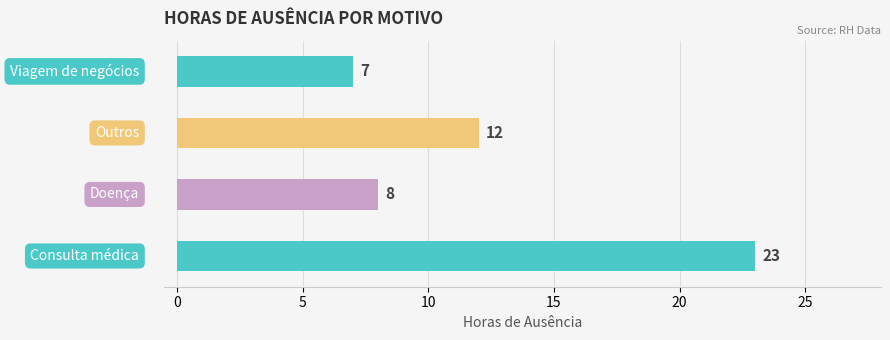

How many bars are there in total?

4